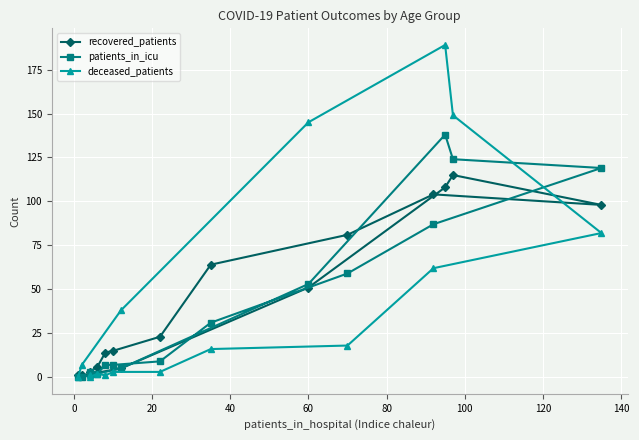

What is the difference between the maximum and minimum values in the recovered_patients series?

114